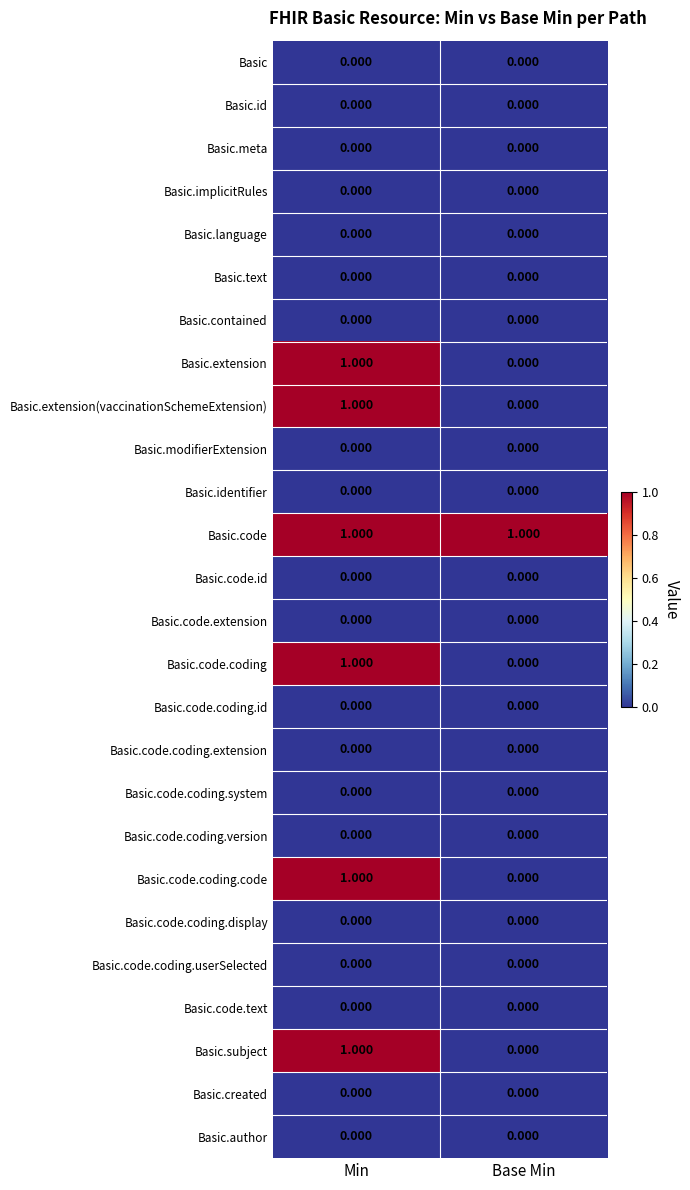

How many categories are shown in the chart?

2